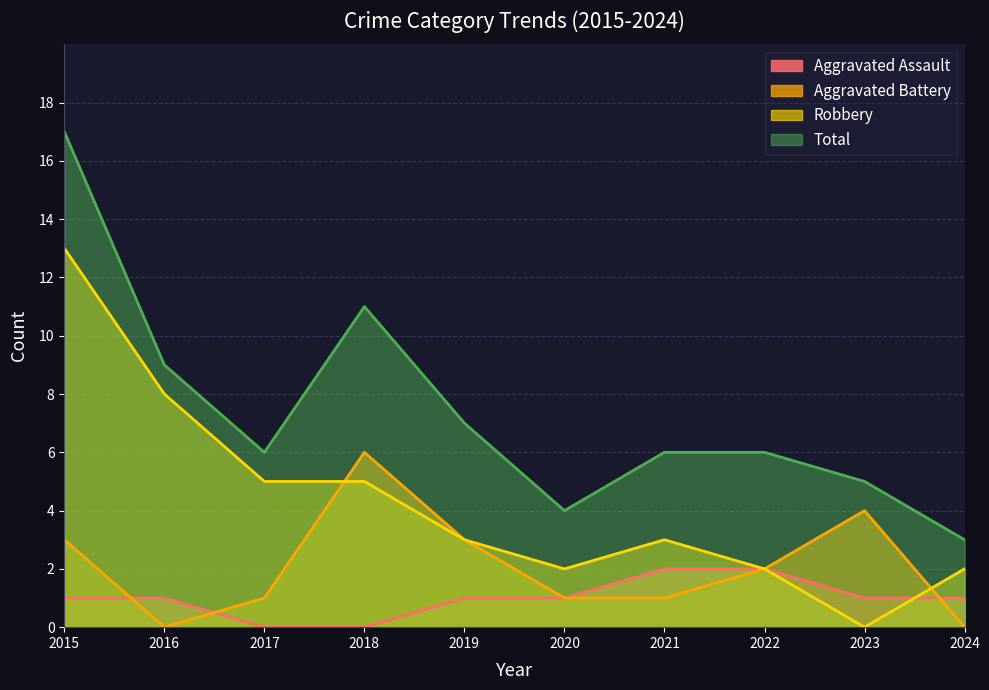

Between 2015 and 2023, which is larger?

2015